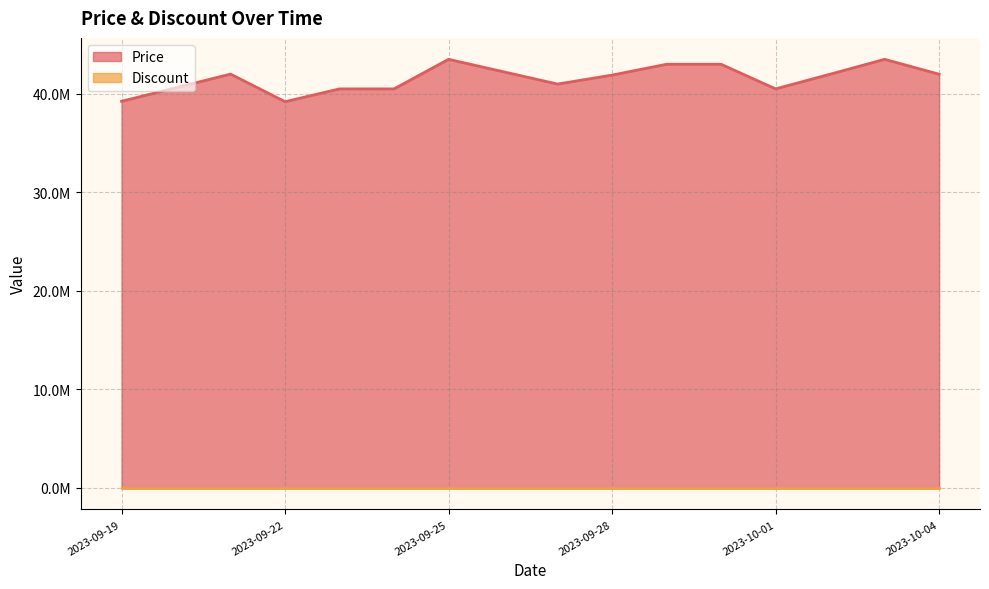

Rank the categories by value from highest to lowest.

2023-09-25, 2023-10-03, 2023-09-29, 2023-09-30, 2023-09-21, 2023-10-02, 2023-10-04, 2023-09-28, 2023-09-27, 2023-09-23, 2023-09-24, 2023-10-01, 2023-09-19, 2023-09-22